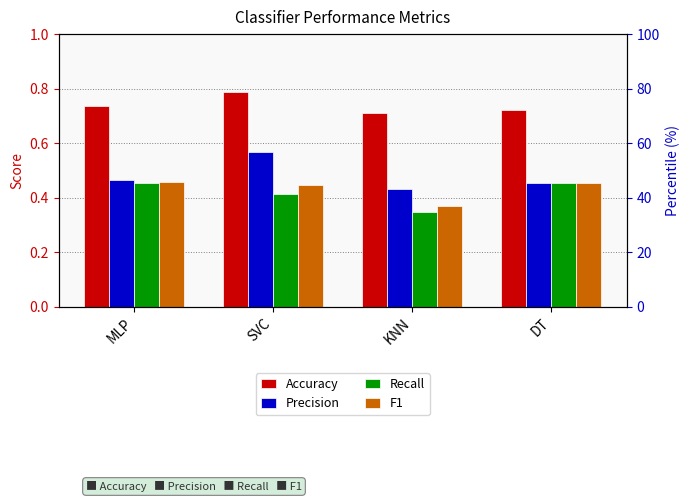

Reading left to right, what are all the values shown in this chart?

Accuracy: MLP=0.7	SVC=0.8	KNN=0.7	DT=0.7
Precision: MLP=0.5	SVC=0.6	KNN=0.4	DT=0.5
Recall: MLP=0.5	SVC=0.4	KNN=0.3	DT=0.5
F1: MLP=0.5	SVC=0.4	KNN=0.4	DT=0.5